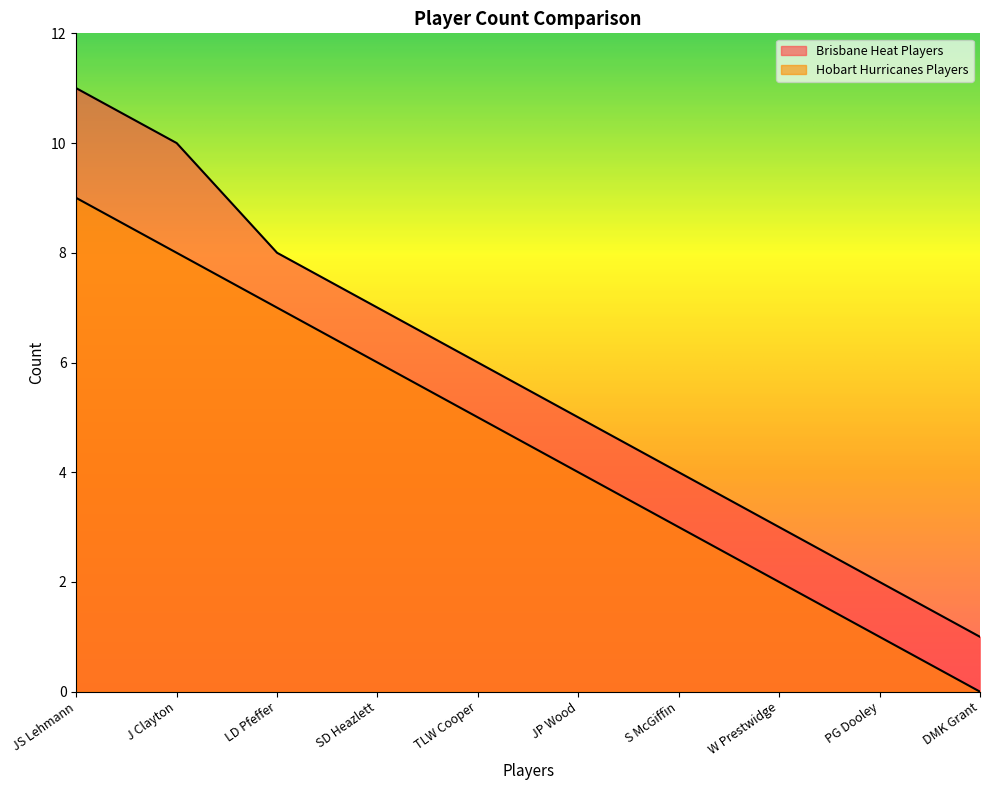

What is the label of the 7th point from the left?

S McGiffin